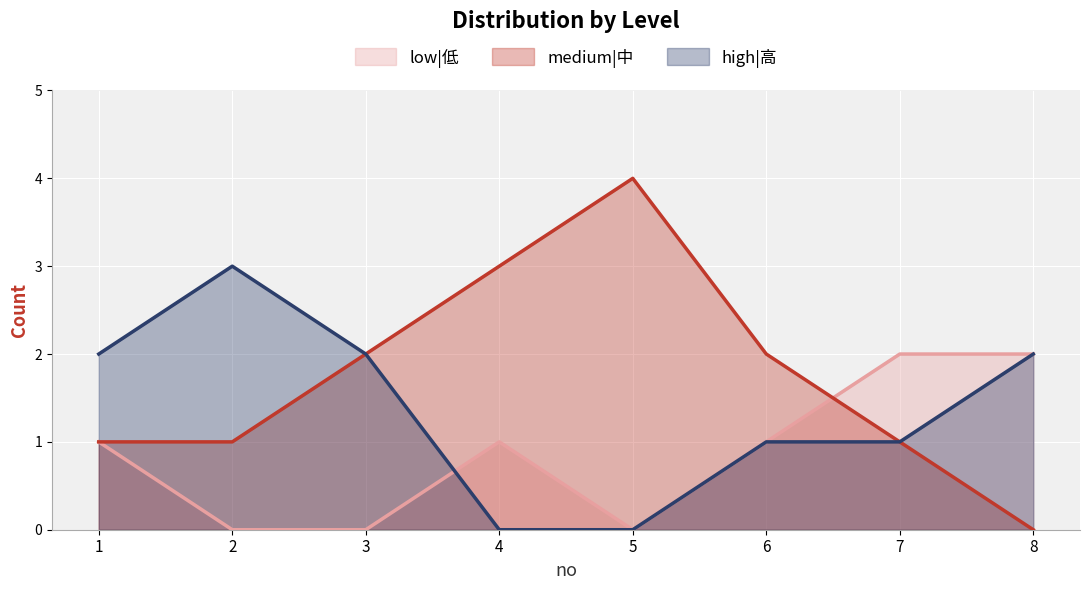

In high|高, how many points are higher than both neighbors (excluding endpoints)?

1